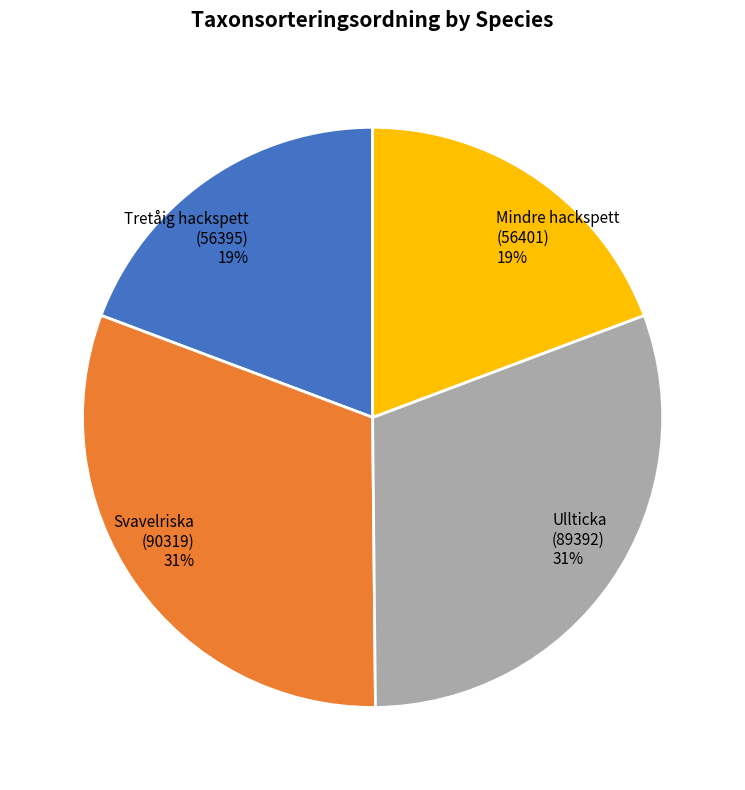

What is the ratio of the value at Mindre hackspett (56401) to the value at Tretåig hackspett (56395)?

1.0